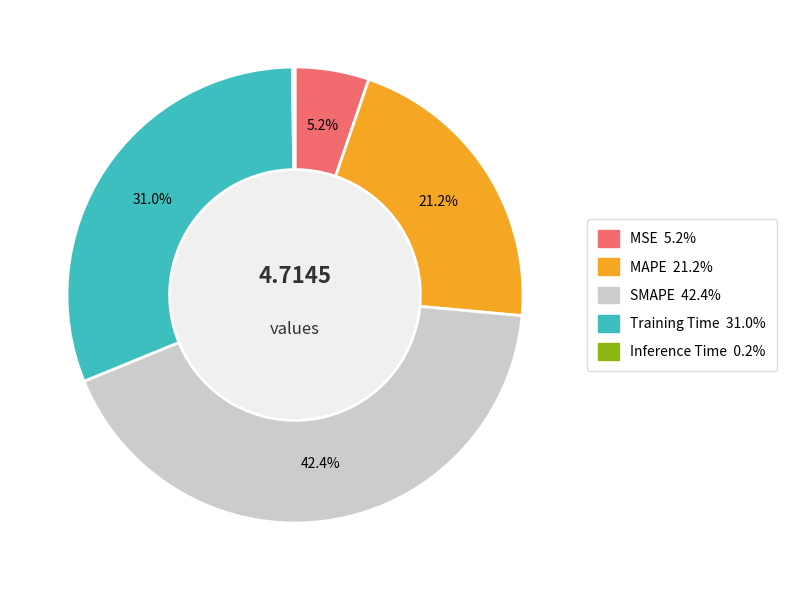

To the nearest percent, what is the average slice percentage?

20%